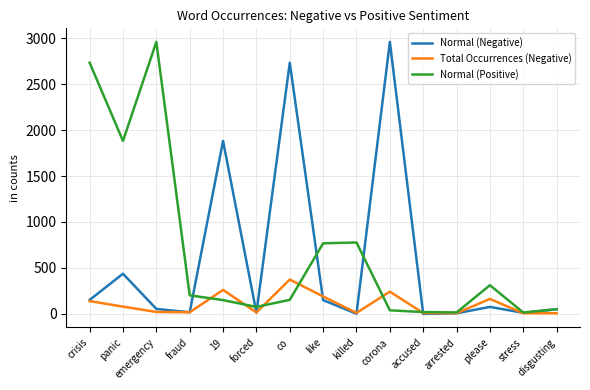

True or false: Normal (Positive) has a value of 202 at fraud.

True